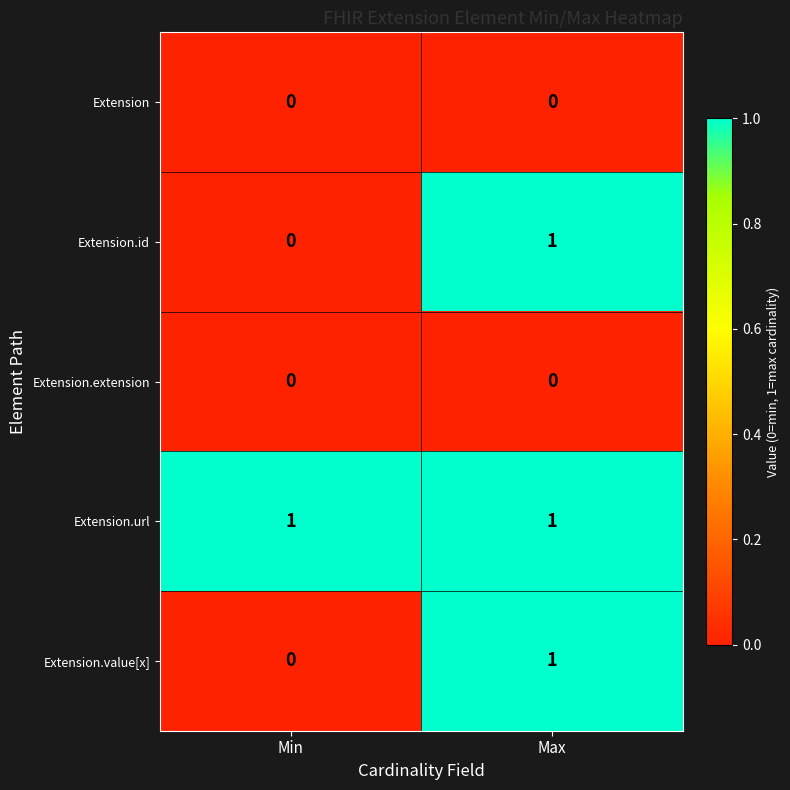

Which category has the highest value in the Extension.value[x] series?

Max